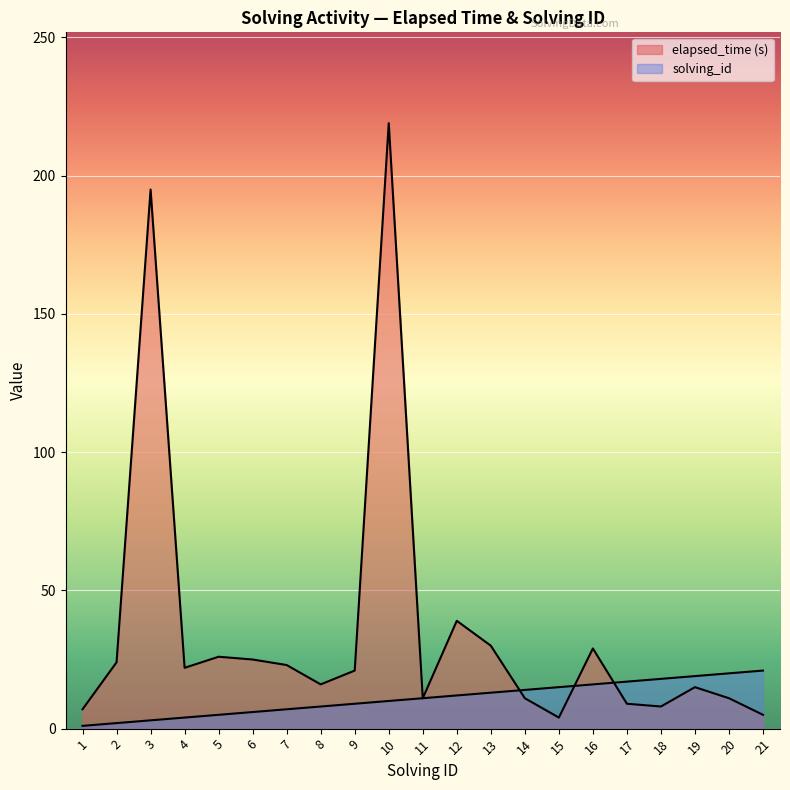

Reading left to right, what are all the values shown in this chart?

solving_id: 1=1	2=2	3=3	4=4	5=5	6=6	7=7	8=8	9=9	10=10	11=11	12=12	13=13	14=14	15=15	16=16	17=17	18=18	19=19	20=20	21=21
elapsed_time: 1=7	2=24	3=195	4=22	5=26	6=25	7=23	8=16	9=21	10=219	11=11	12=39	13=30	14=11	15=4	16=29	17=9	18=8	19=15	20=11	21=5